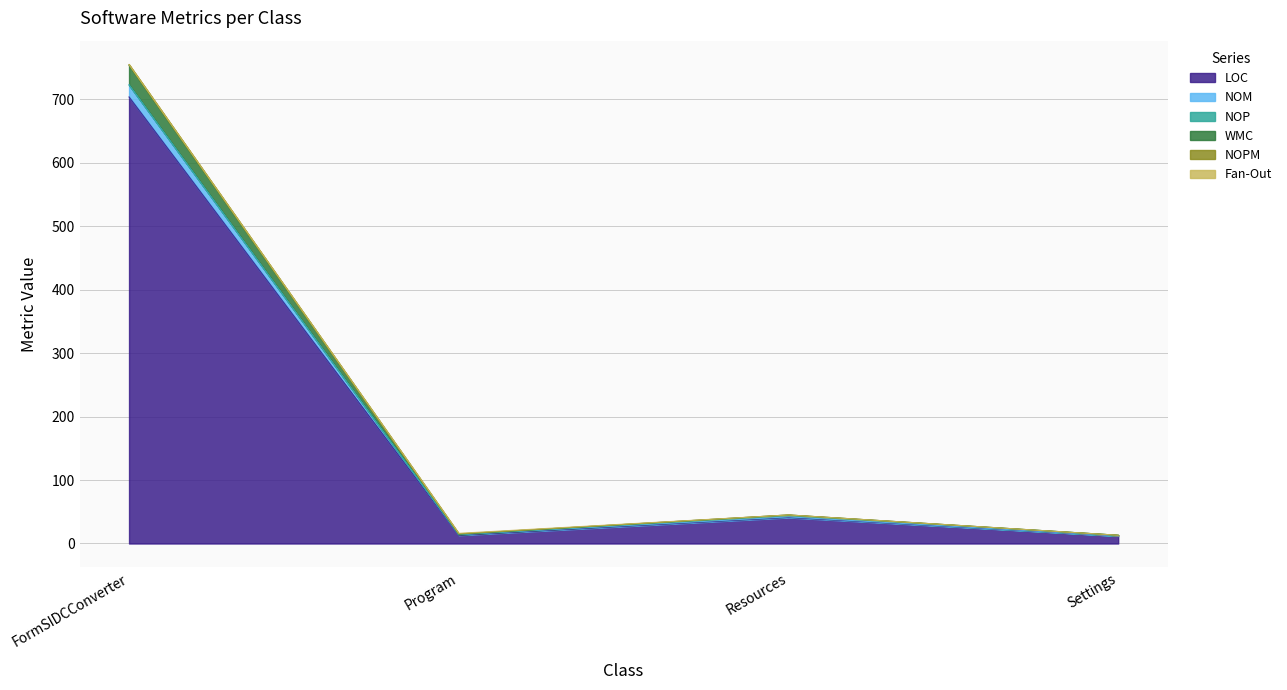

At which category is the sum across all series the highest?

FormSIDCConverter